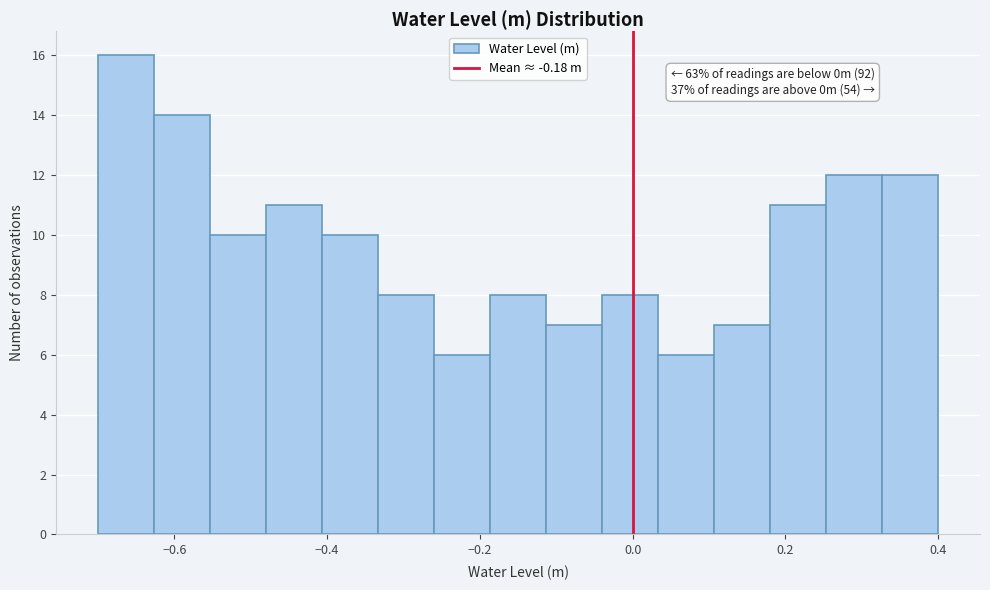

Around what value on the x-axis is the tallest bar? Give the approximate position of its centre, as read against the axis.

-0.66